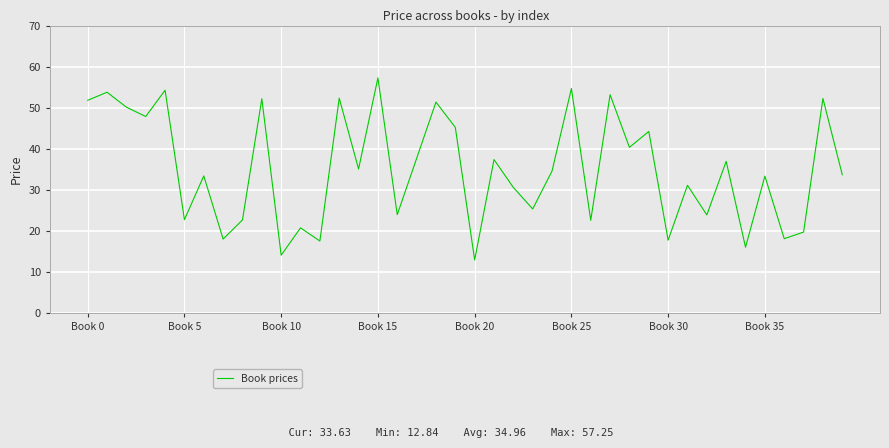

What is the minimum value shown in the chart?

12.8